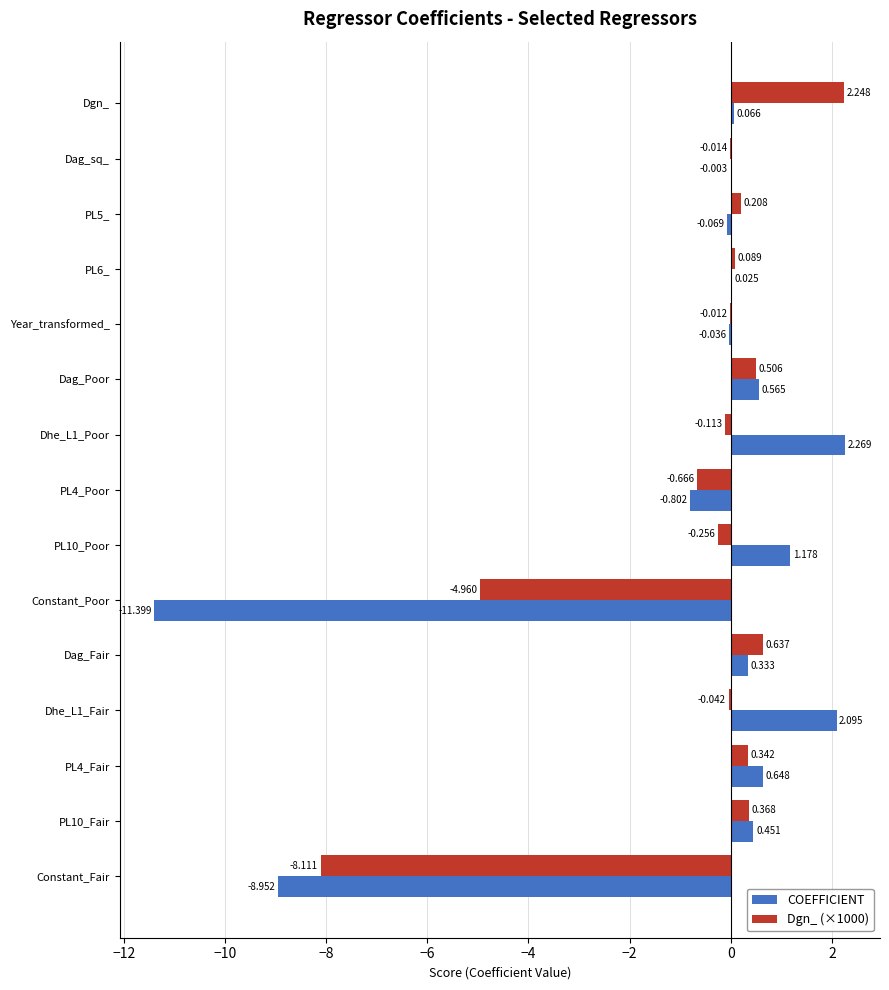

What are all the series names shown in the legend?

COEFFICIENT, Dgn_ (×1000)